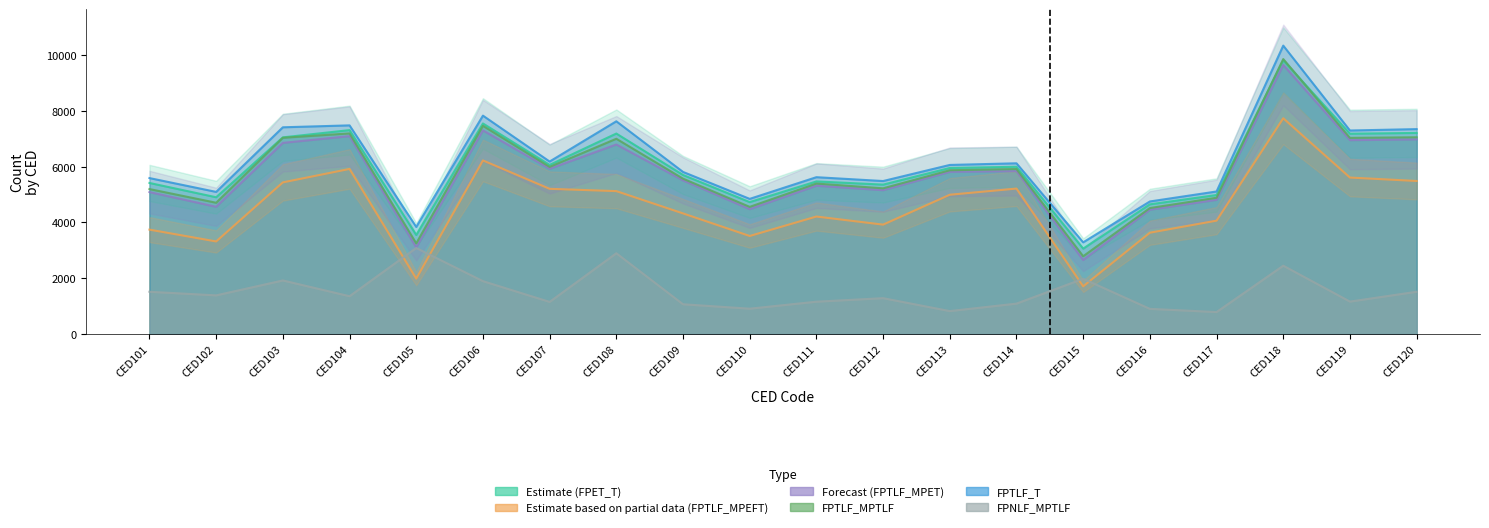

Which has a higher value, CED107 or CED104?

CED104